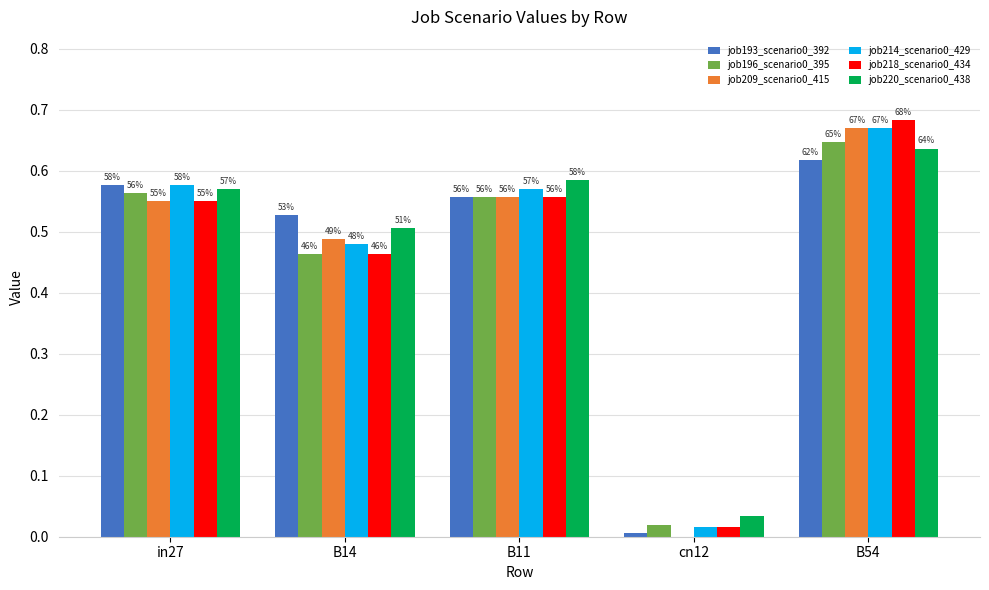

Which series has the widest spread of values?

job209_scenario0_415